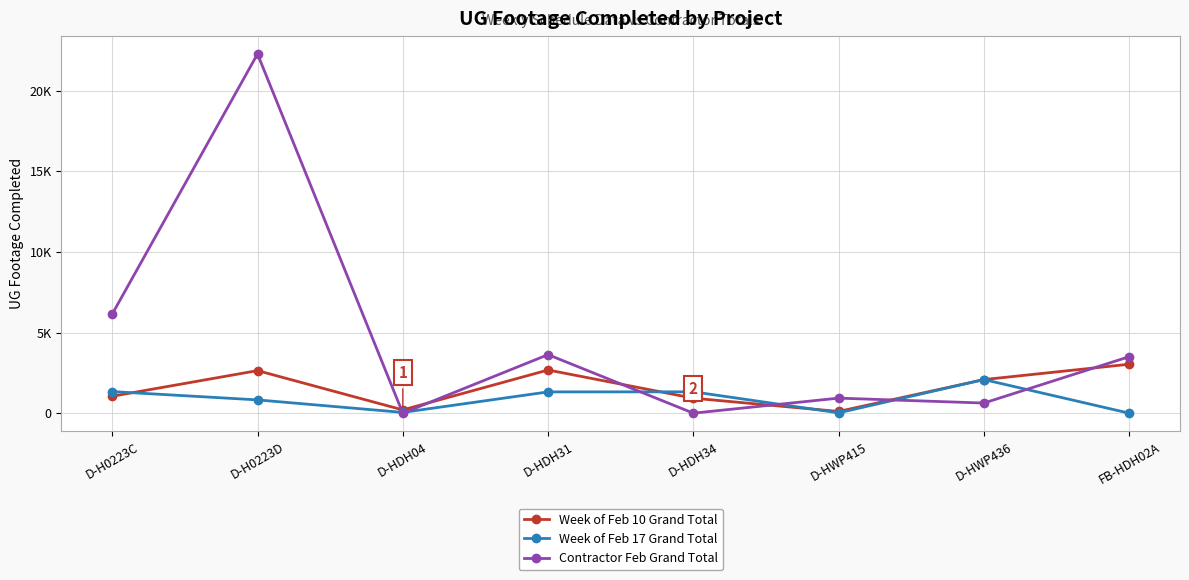

At which category is the sum across all series the highest?

D-H0223D